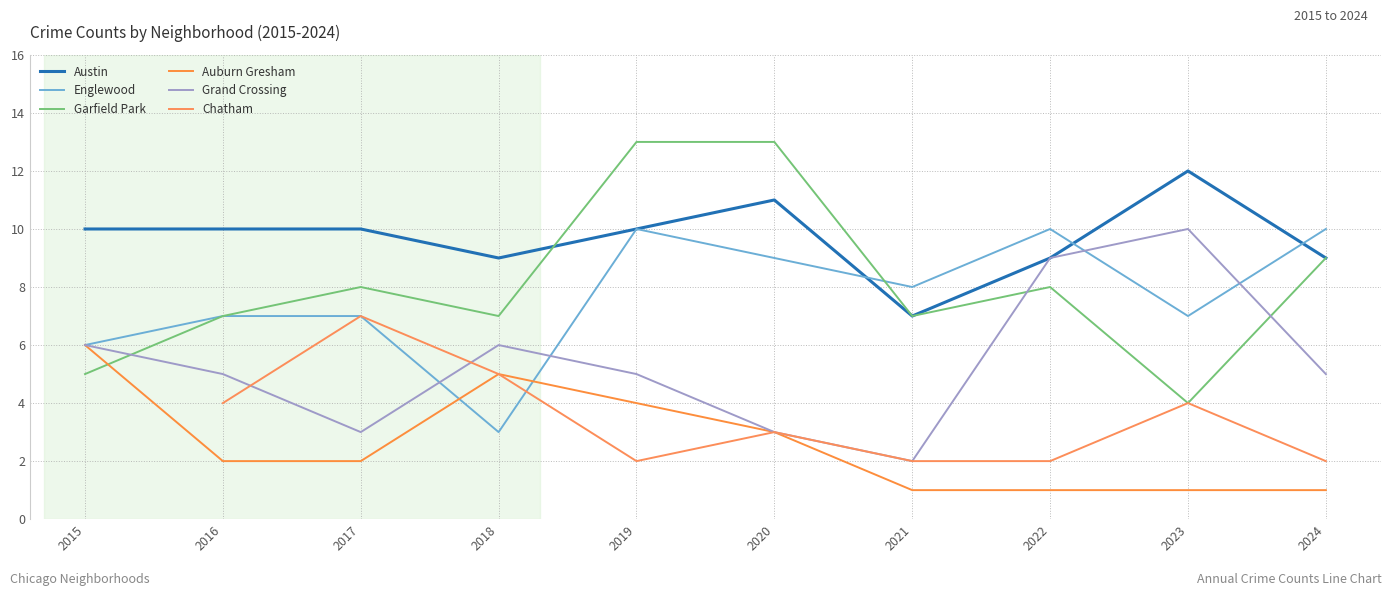

At which category is the sum across all series the highest?

2019